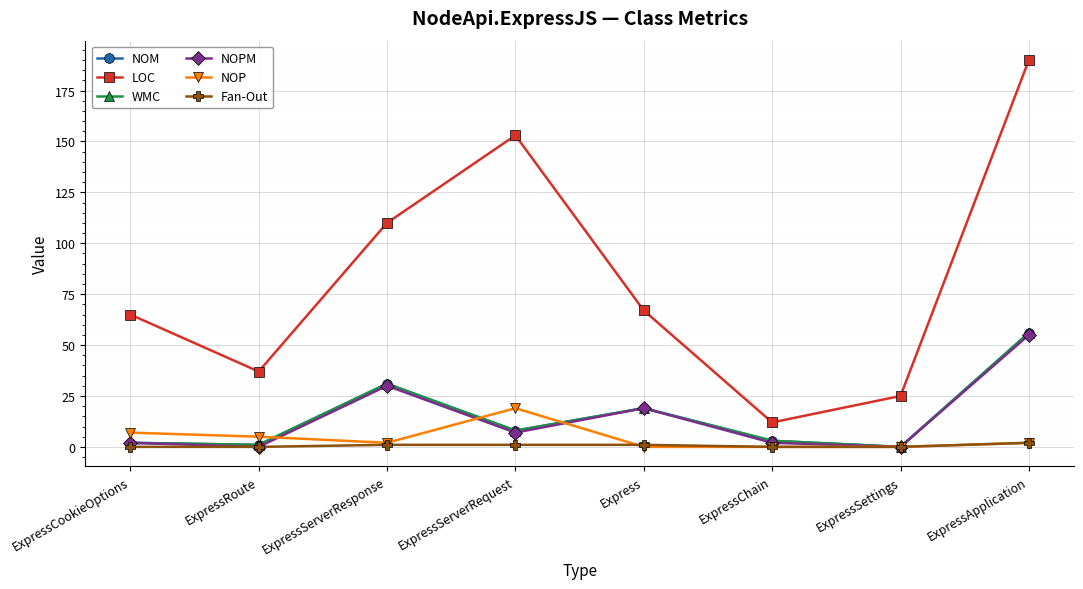

What is the spread (max minus min) of values at ExpressSettings?

25